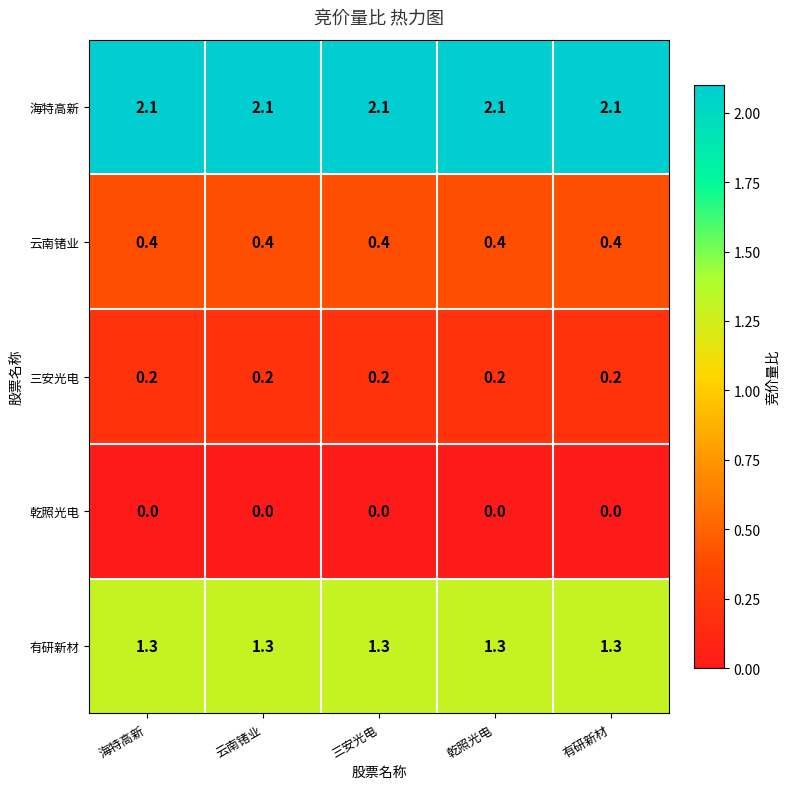

What is the total value across all series at 云南锗业?

4.0